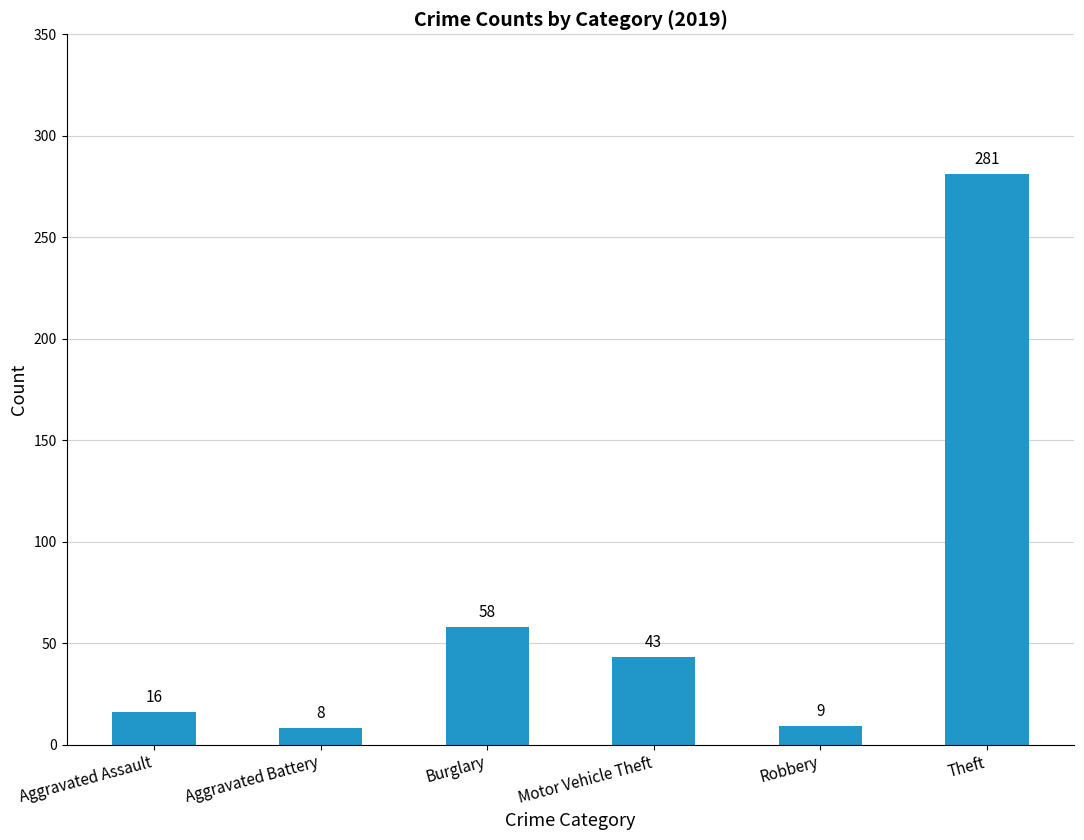

Rank the categories by value from lowest to highest.

Aggravated Battery, Robbery, Aggravated Assault, Motor Vehicle Theft, Burglary, Theft